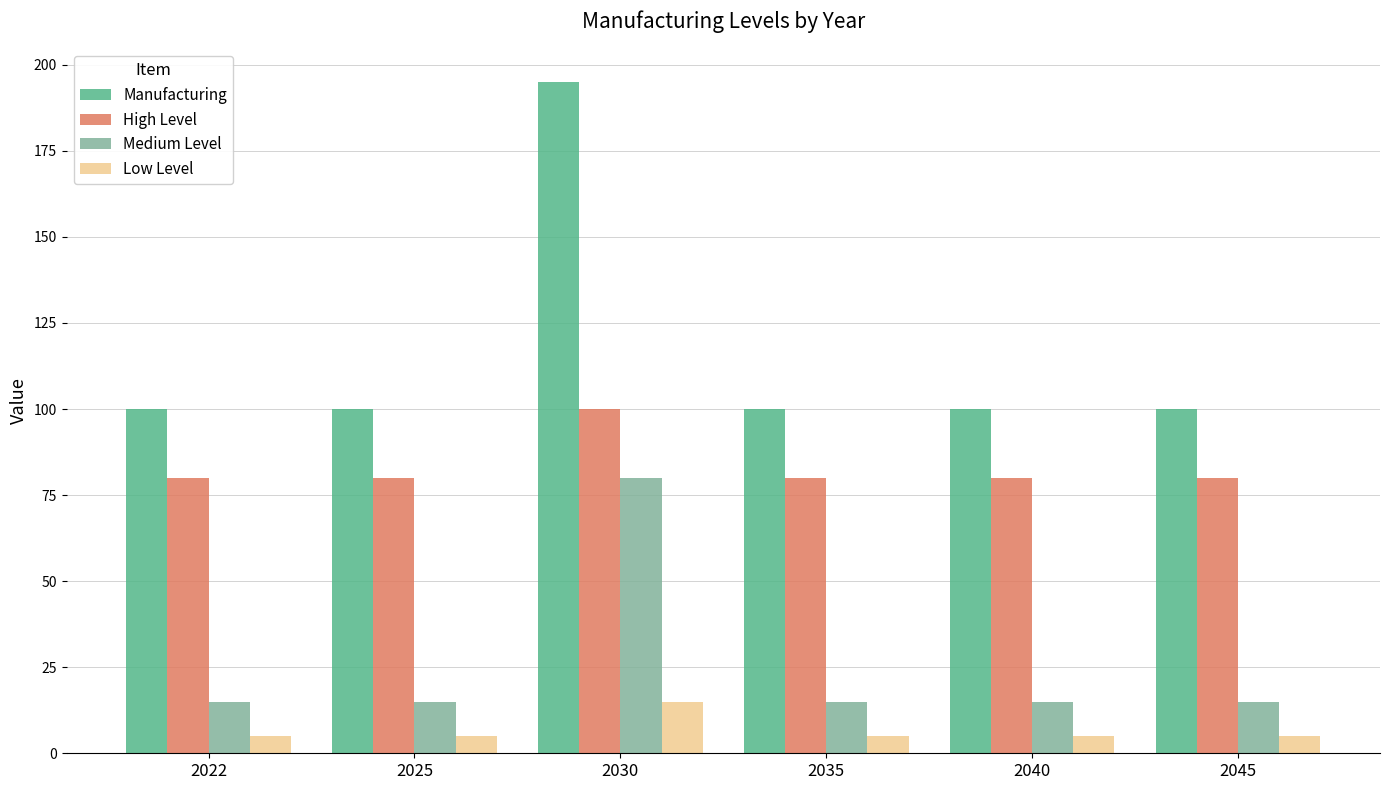

Are the bars horizontal?

No